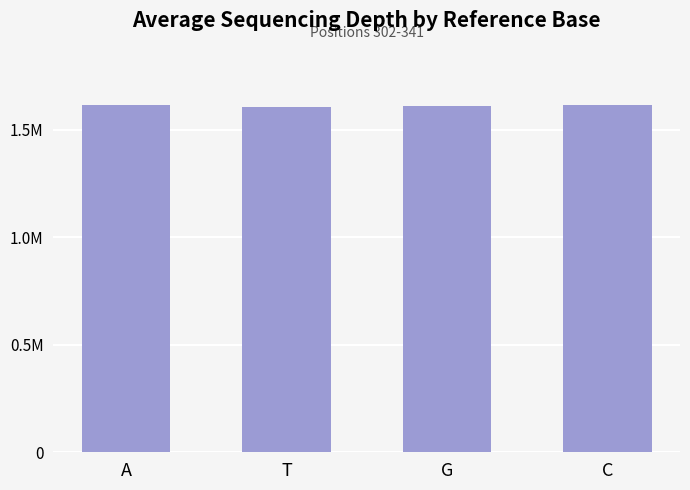

What value does the data have at A, to the nearest 100?

1614500